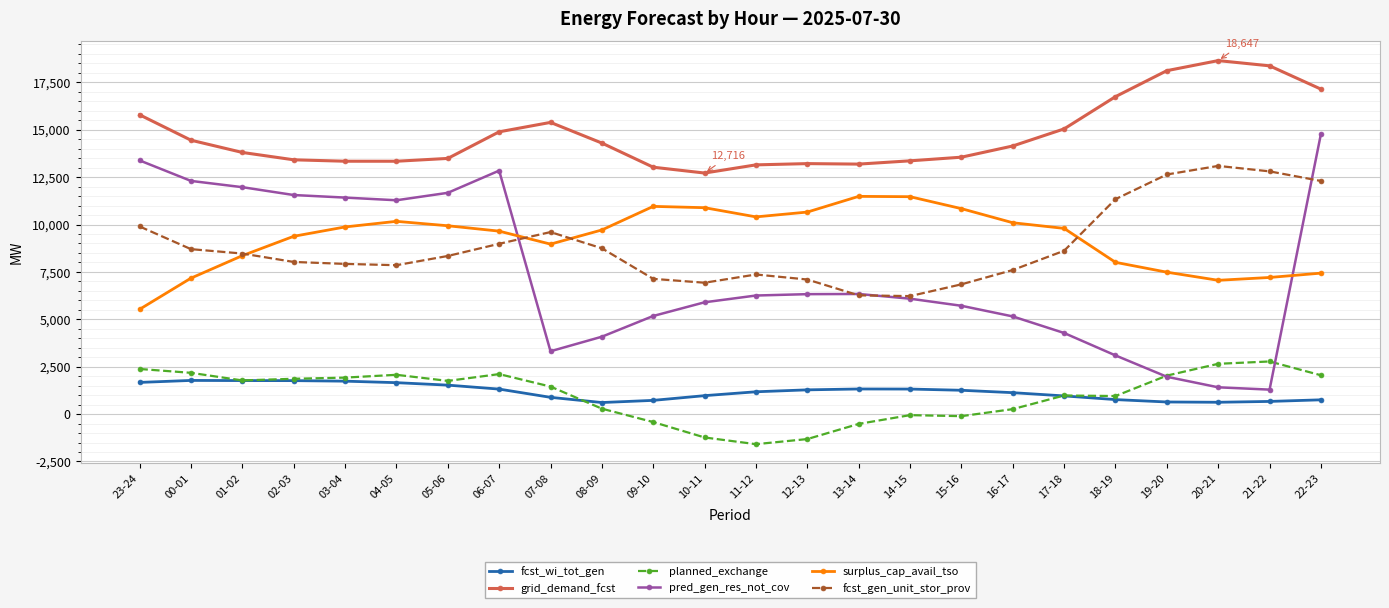

What is the maximum value shown in the chart?

18647